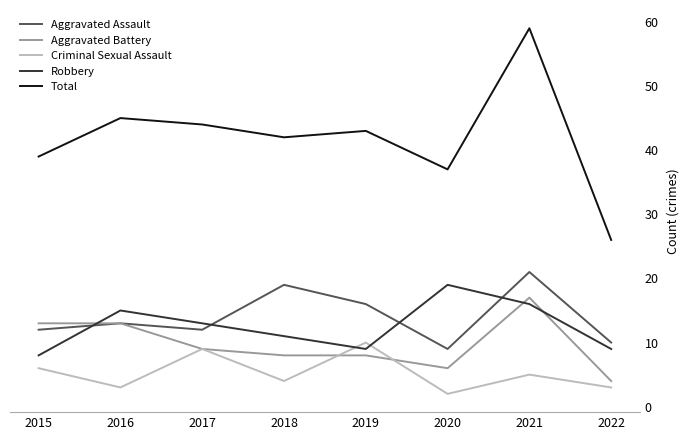

Read the Aggravated Battery value at 2016, to the nearest 5.

15